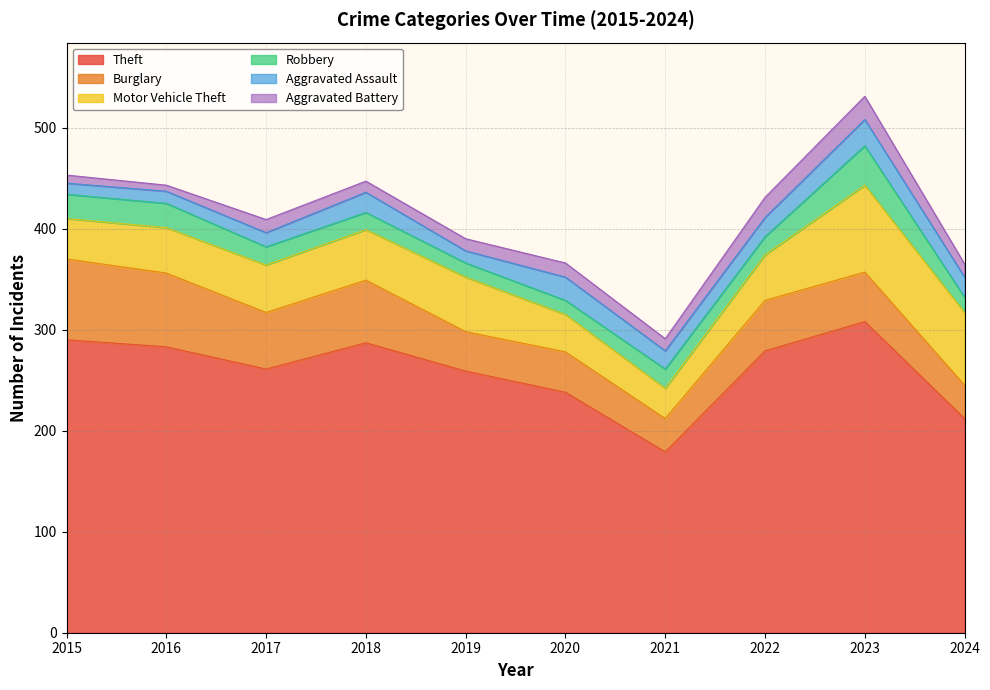

How many data points in Aggravated Battery are less than 13?

5